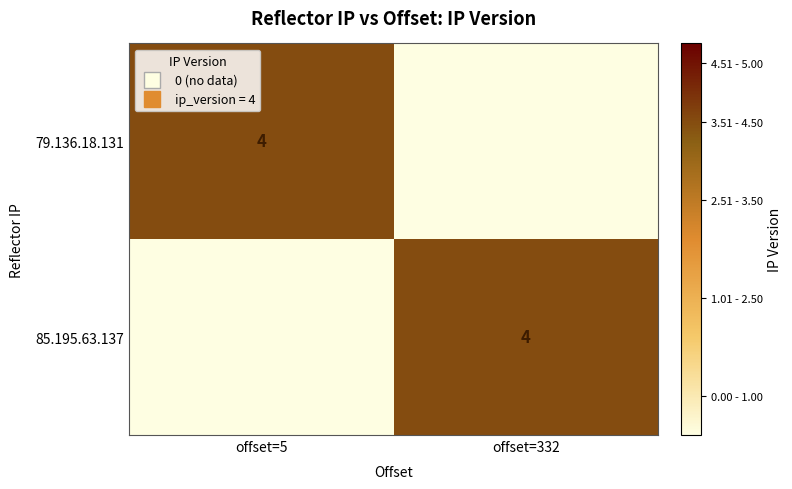

What is the greatest value displayed?

4